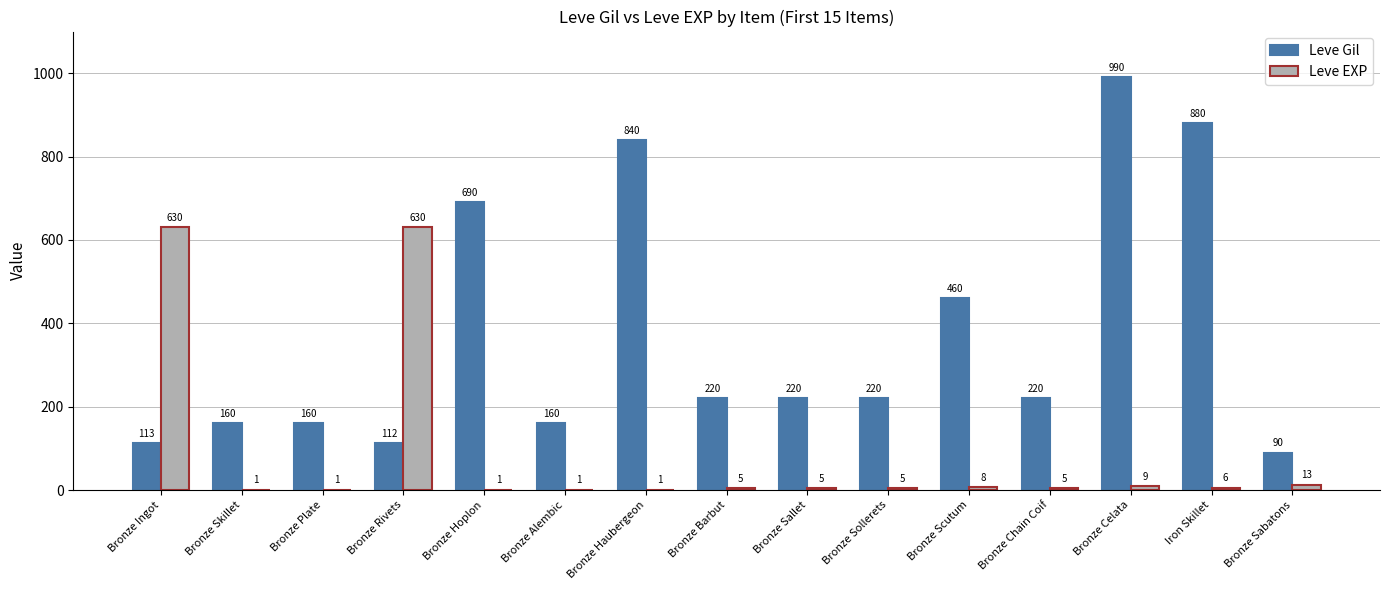

What is the average value of the Leve EXP series?

88